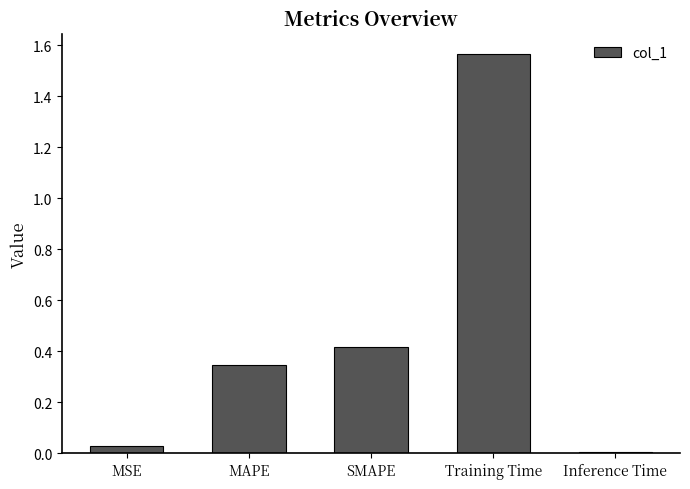

Which label corresponds to the smallest value in the chart?

Inference Time